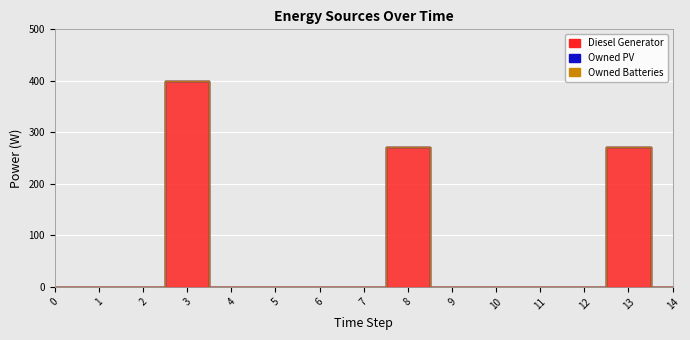

True or false: Diesel Generator and Owned PV cross at least once.

False